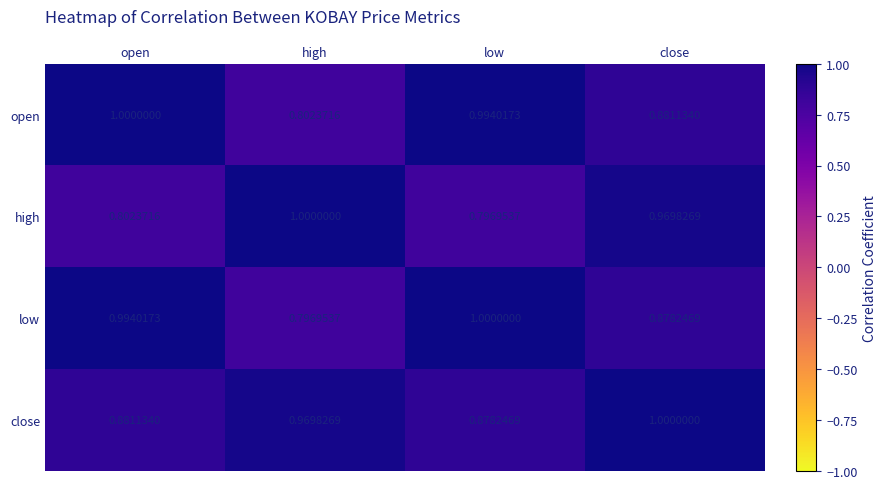

List the labels in order of open value, largest first.

open, low, close, high